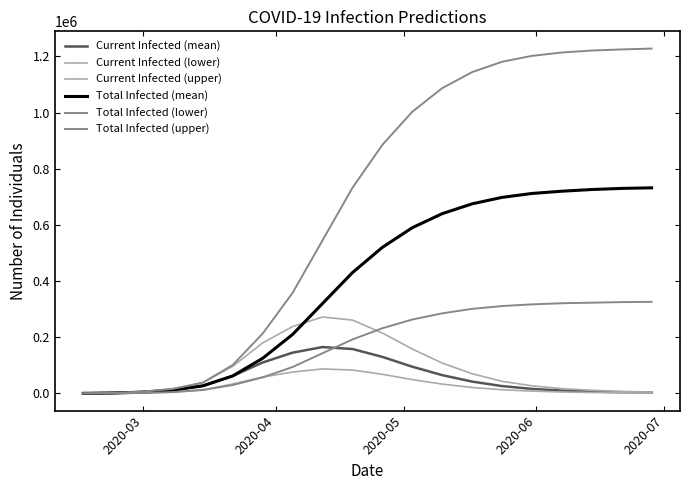

In Current Infected (mean), how many points are higher than both neighbors (excluding endpoints)?

1